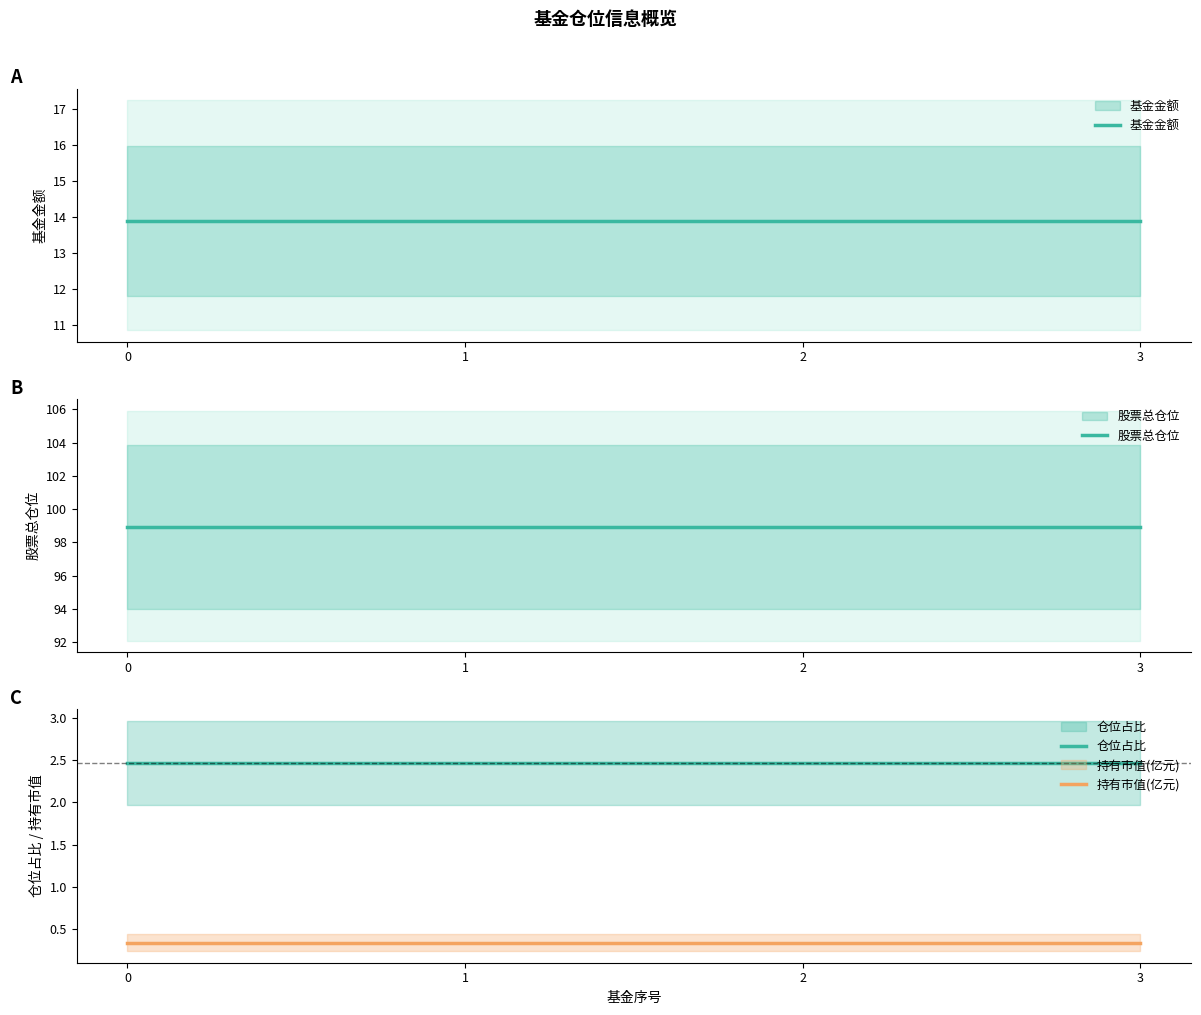

What is the sum of the 基金金额 values at 2 and 0?

27.8